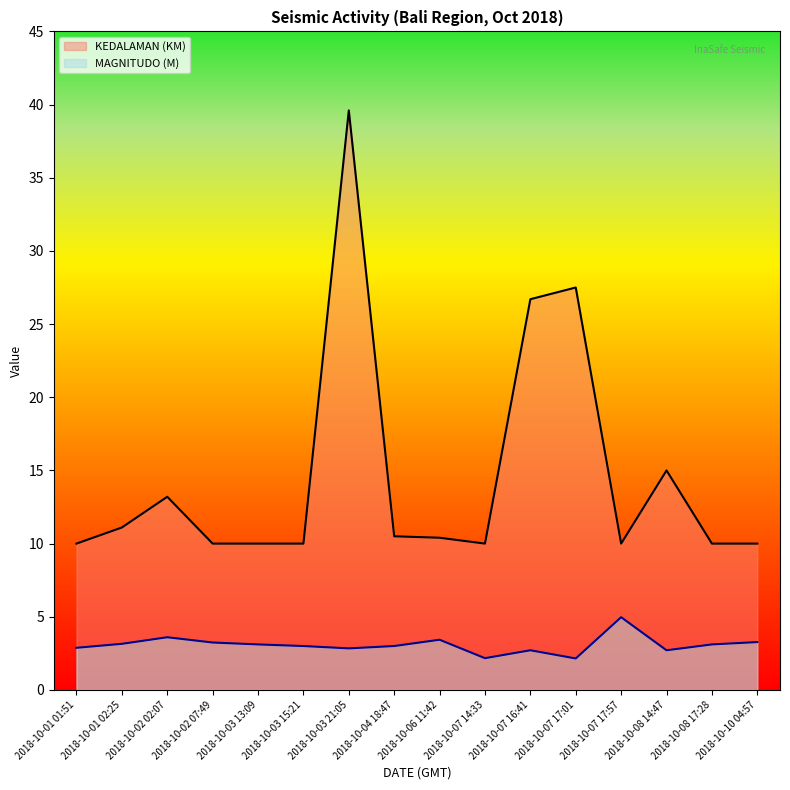

Reading left to right, extract all data points from this chart.

MAGNITUDO (M): 2.9	3.1	3.6	3.2	3.1	3.0	2.8	3.0	3.4	2.2	2.7	2.1	5.0	2.7	3.1	3.3
KEDALAMAN (KM): 10.0	11.1	13.2	10.0	10.0	10.0	39.6	10.5	10.4	10.0	26.7	27.5	10.0	15.0	10.0	10.0